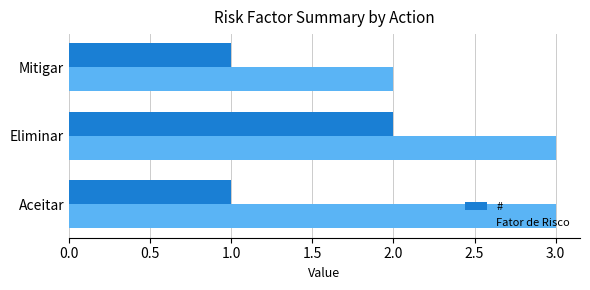

How many categories are shown in the chart?

3